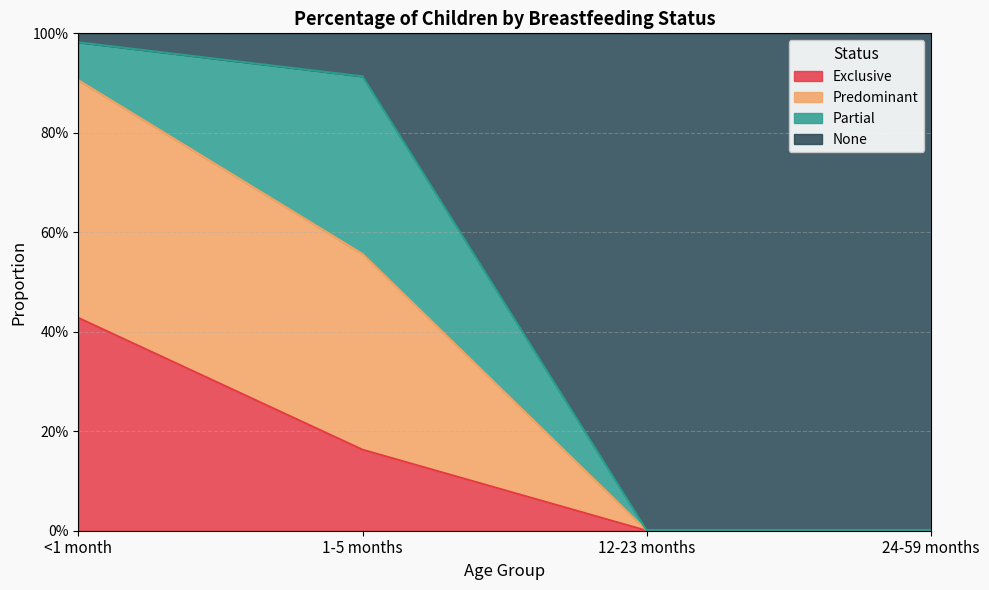

Does the chart have visible grid lines?

Yes